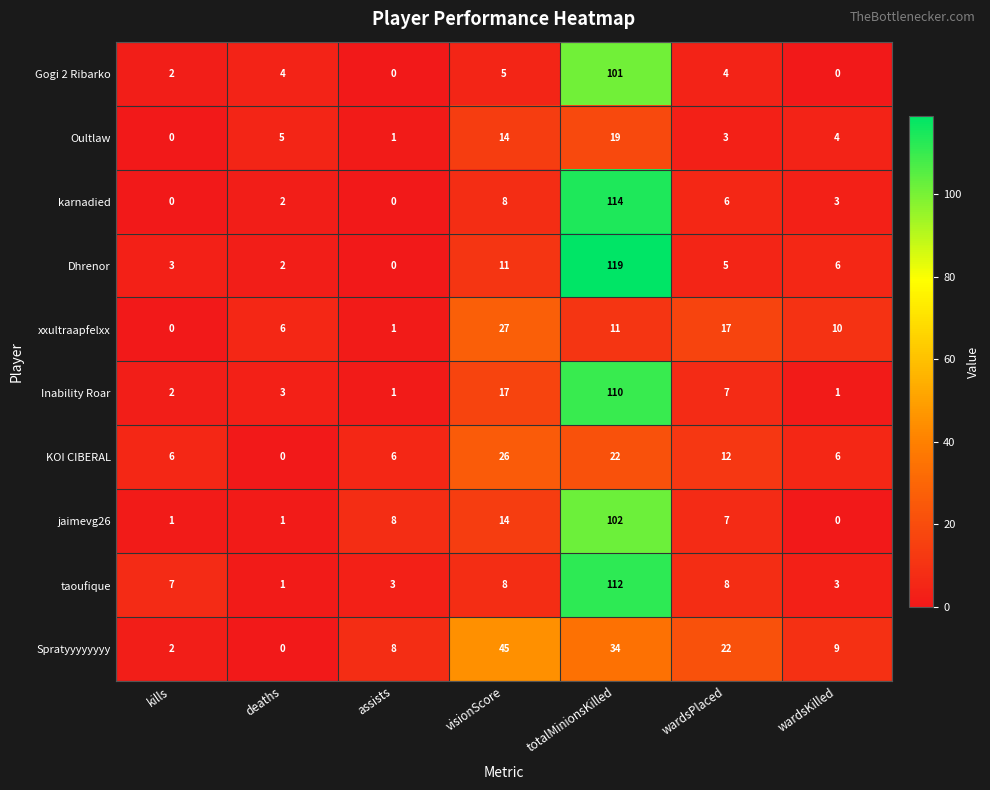

True or false: Spratyyyyyyyy has a value of 6 at wardsKilled.

False